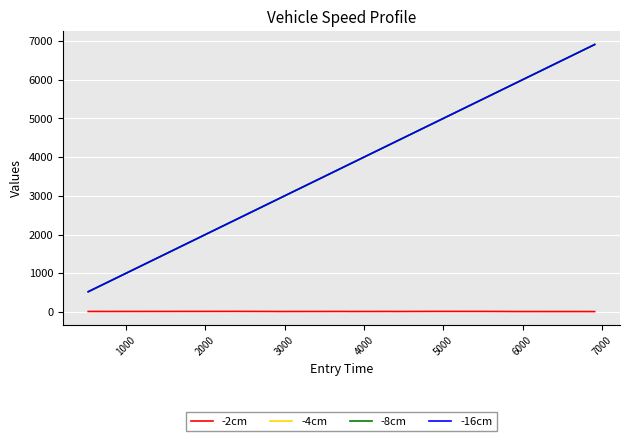

Which series has the largest range (max minus min)?

-16cm